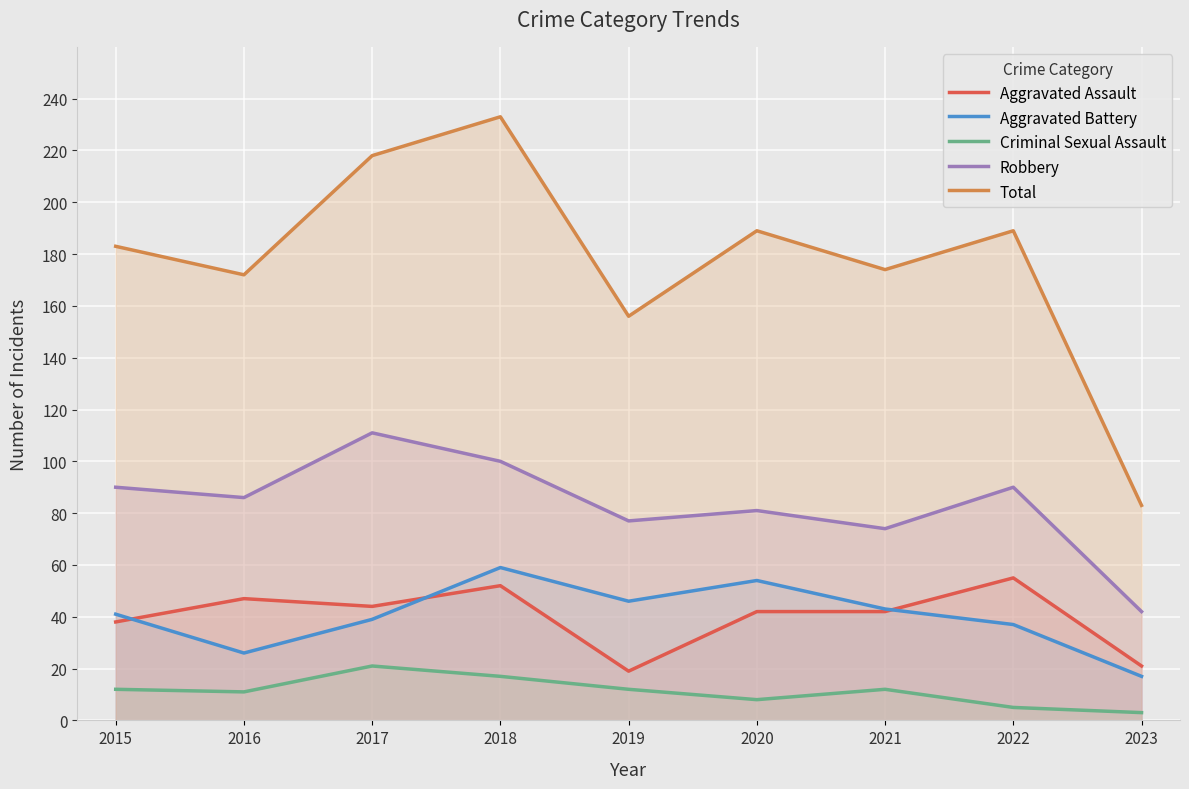

True or false: Aggravated Battery and Robbery cross at least once.

False